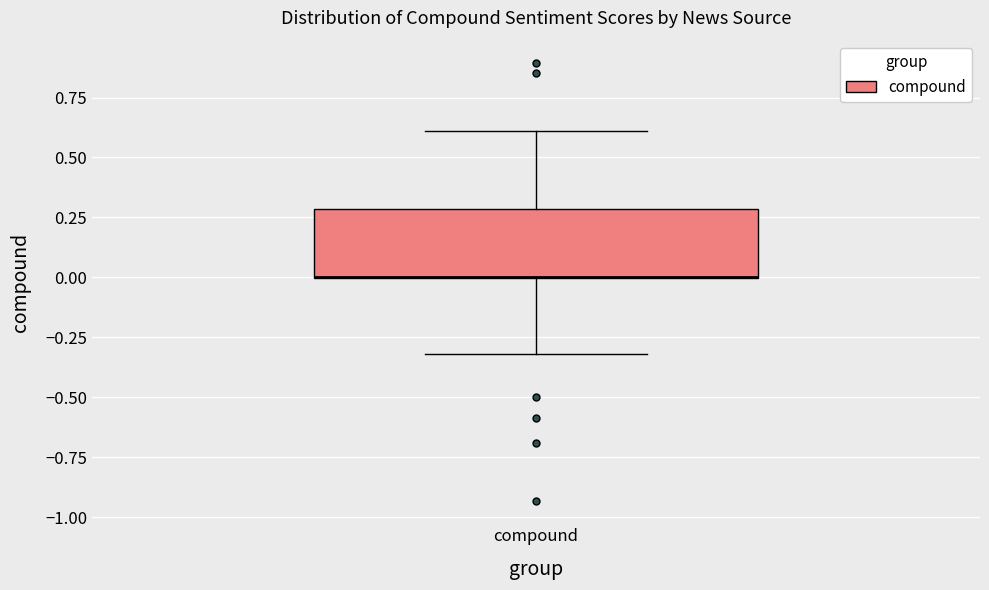

Transcribe this box plot: give where the median line is, the range the box spans, and where the two whiskers end, as read against the y-axis. The values are not printed on the chart, so give them approximately, as read against the axis.

median 0.0 (drawn on the box's lower edge), box 0.0 to 0.3, whiskers -0.3 to 0.6